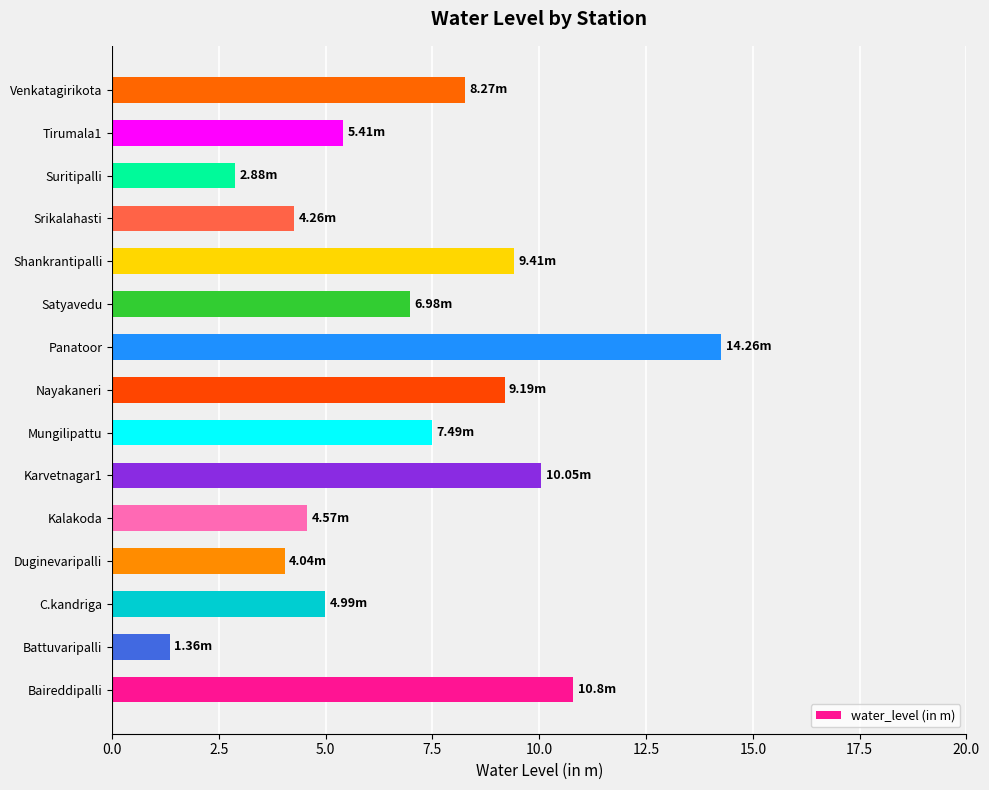

List the labels in order of value, smallest first.

Battuvaripalli, Suritipalli, Duginevaripalli, Srikalahasti, Kalakoda, C.kandriga, Tirumala1, Satyavedu, Mungilipattu, Venkatagirikota, Nayakaneri, Shankrantipalli, Karvetnagar1, Baireddipalli, Panatoor